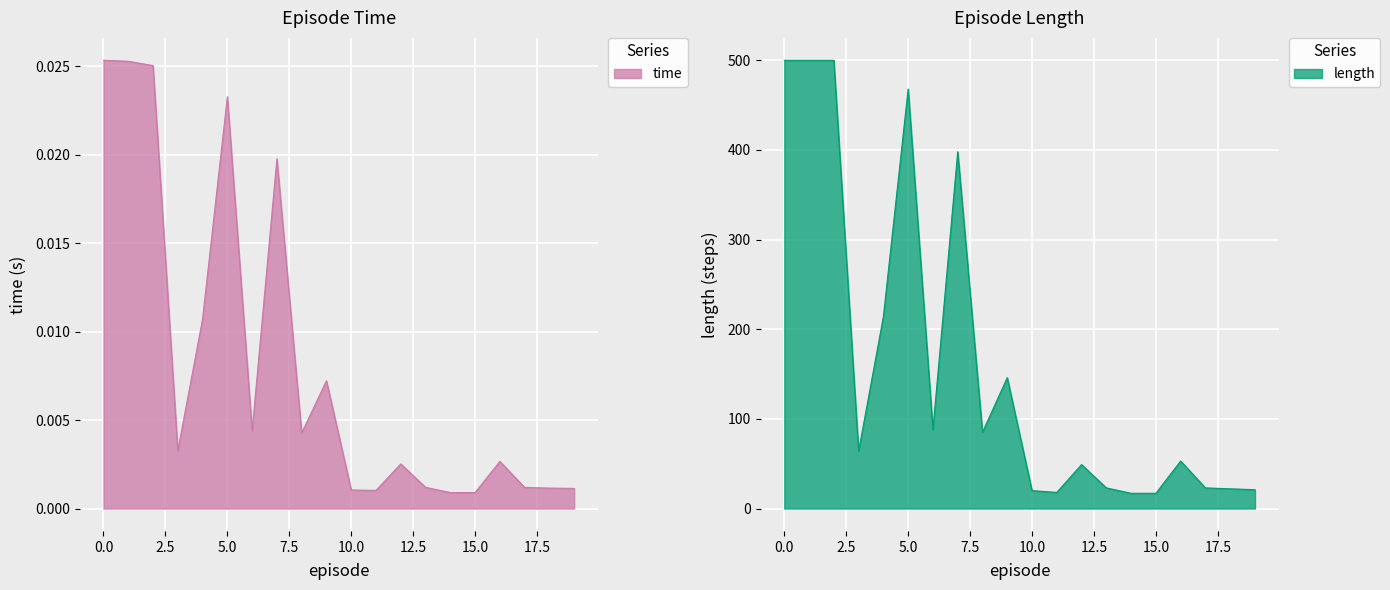

Rank the categories by time value from highest to lowest.

0, 1, 2, 5, 7, 4, 9, 6, 8, 3, 16, 12, 13, 17, 18, 19, 10, 11, 15, 14